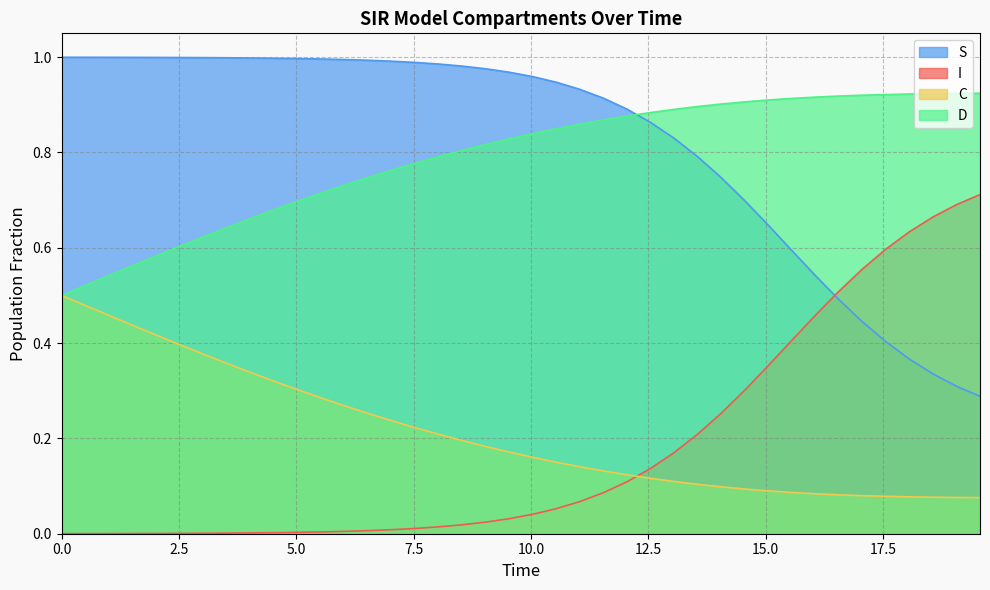

Which series has the widest spread of values?

S